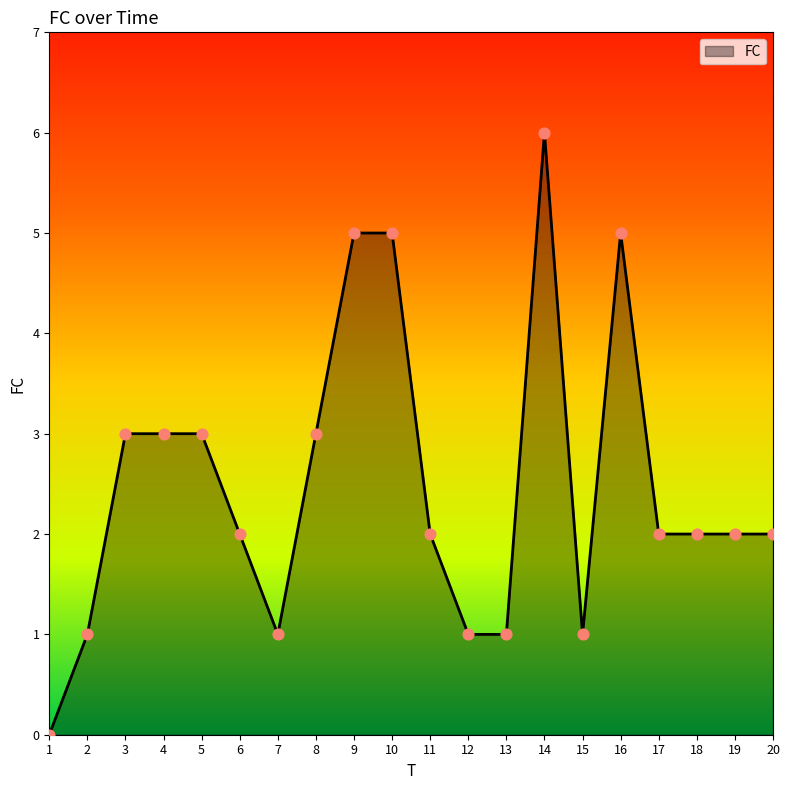

Which has a higher value, 15 or 19?

19